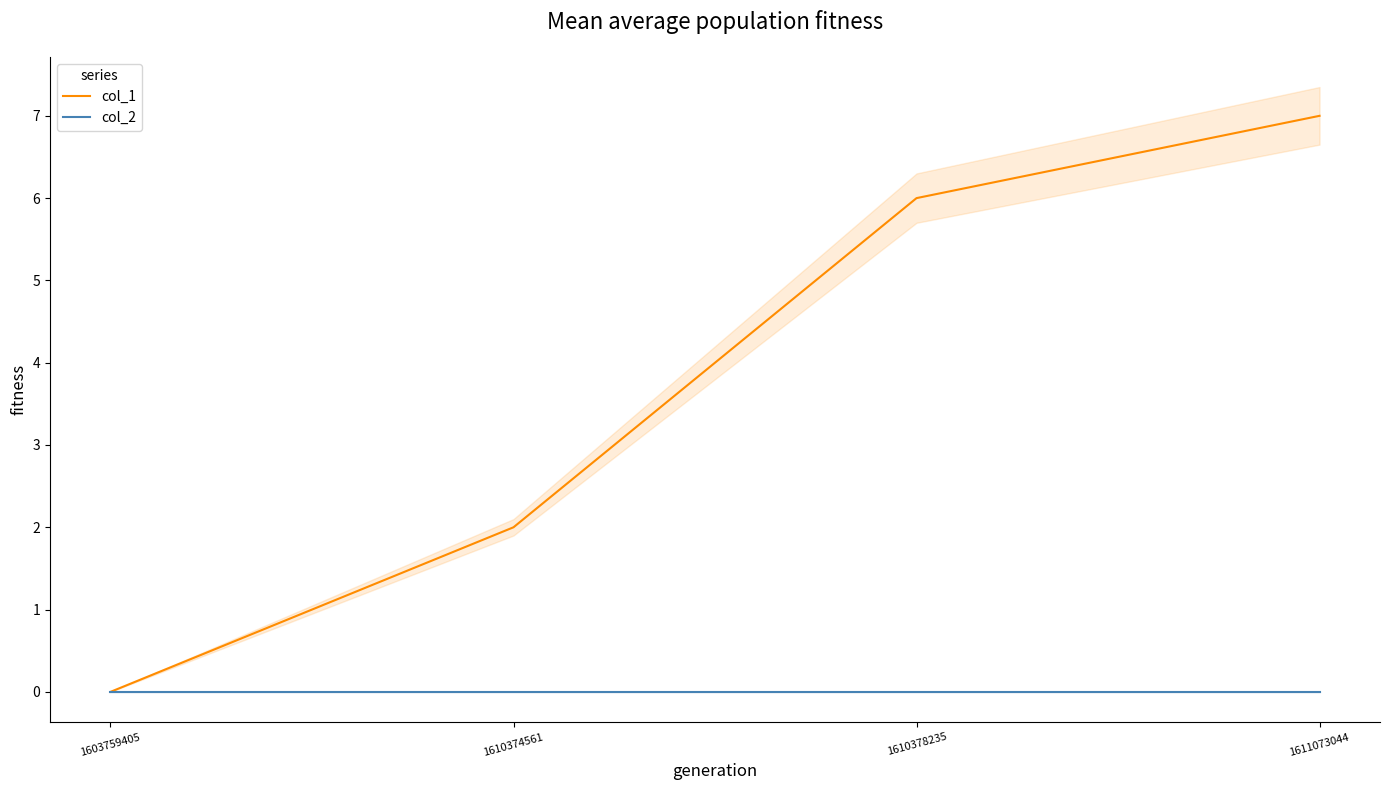

Count the col_1 values in the range 2 to 7.

3